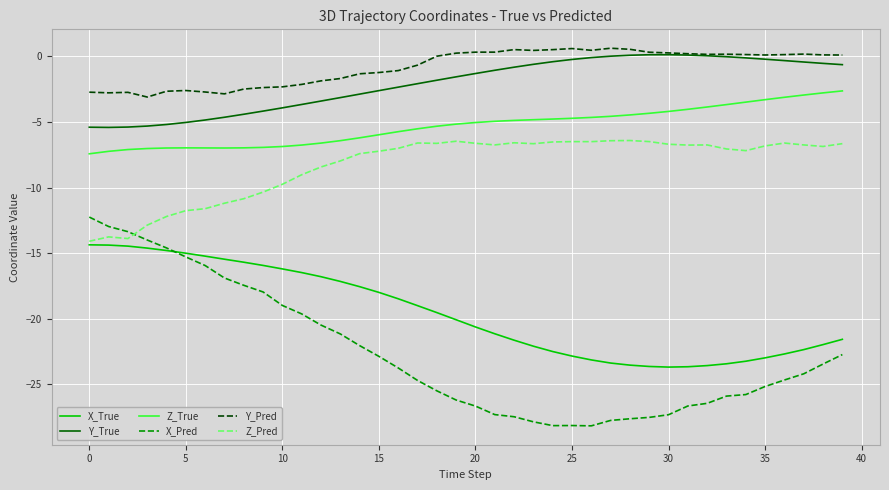

True or false: Z_Pred and Z_True intersect in this chart.

False